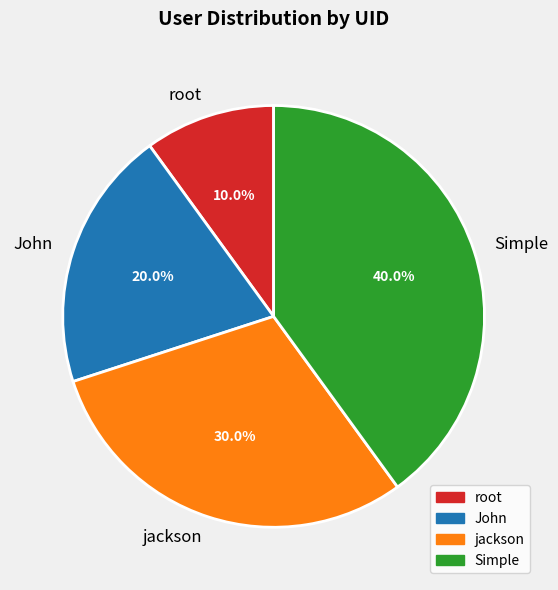

Does jackson account for over 50% of the chart?

No